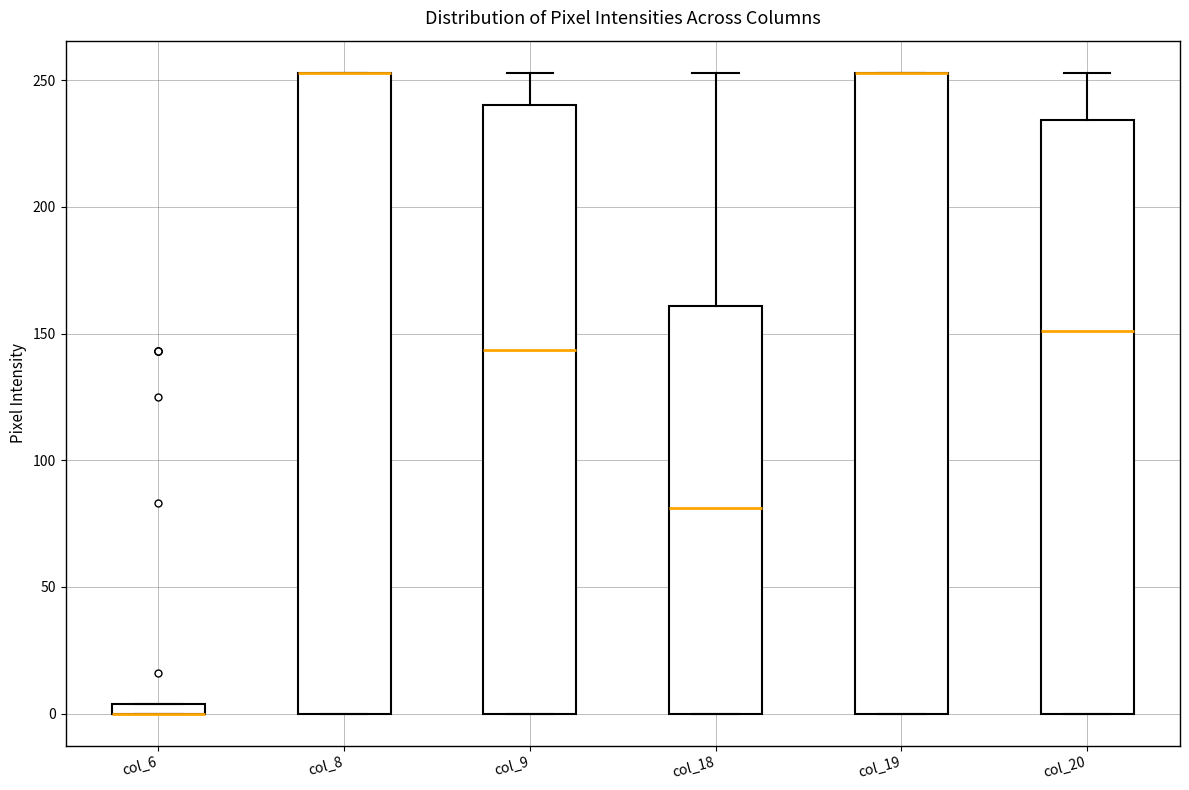

Where is the upper edge of the box for col_20 on the y-axis? The values are not printed on the chart, so give them approximately, as read against the axis.

235